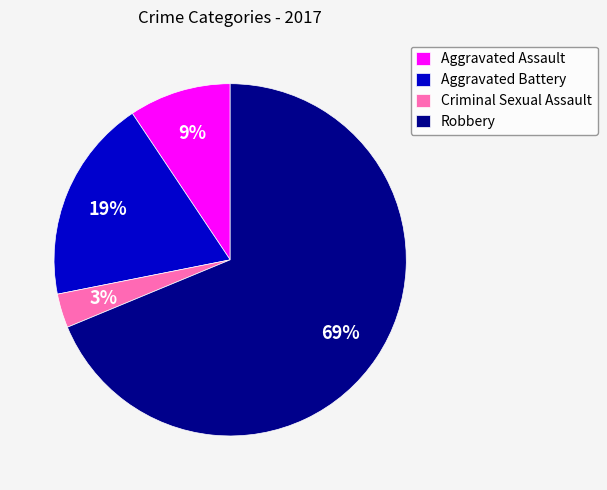

Rank the categories by value from lowest to highest.

Criminal Sexual Assault, Aggravated Assault, Aggravated Battery, Robbery